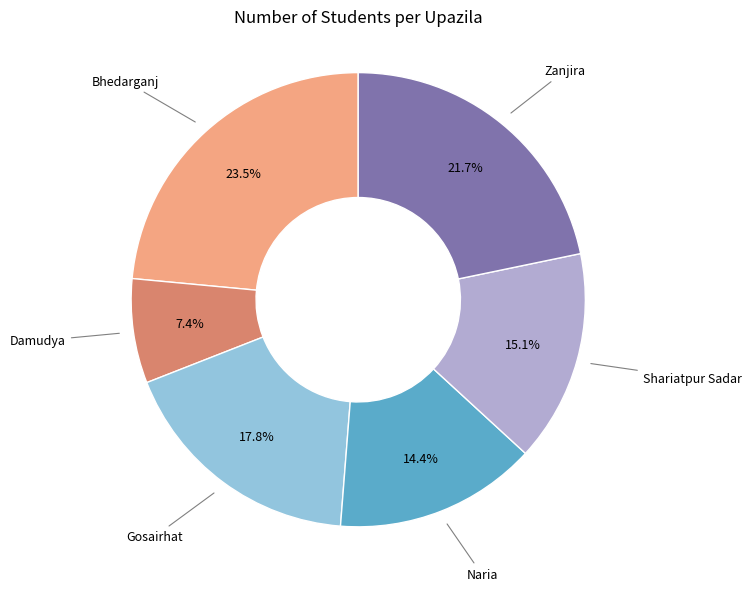

How many slices are in this pie chart?

6